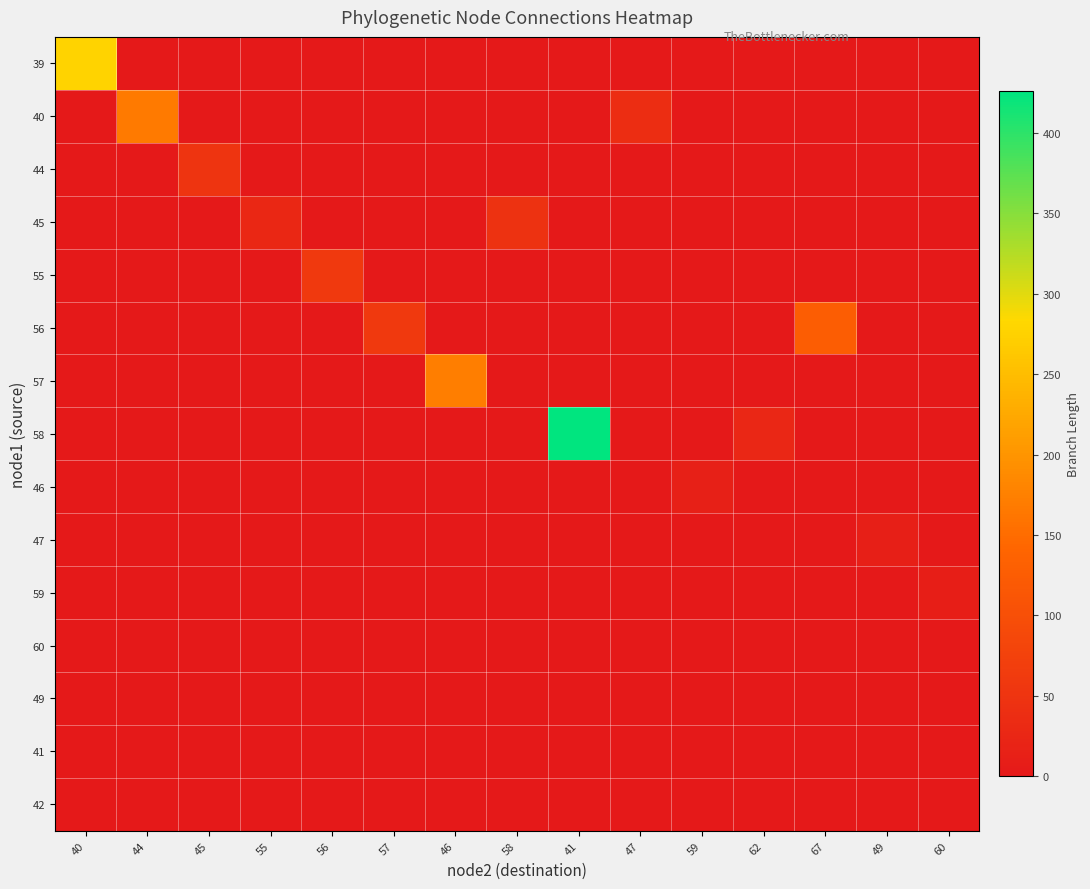

Reading right to left, what are all the values shown in this chart?

39: 60=0.0	49=0.0	67=0.0	62=0.0	59=0.0	47=0.0	41=0.0	58=0.0	46=0.0	57=0.0	56=0.0	55=0.0	45=0.0	44=0.0	40=276.3
40: 60=0.0	49=0.0	67=0.0	62=0.0	59=0.0	47=37.5	41=0.0	58=0.0	46=0.0	57=0.0	56=0.0	55=0.0	45=0.0	44=166.6	40=0.0
44: 60=0.0	49=0.0	67=0.0	62=0.0	59=0.0	47=0.0	41=0.0	58=0.0	46=0.0	57=0.0	56=0.0	55=0.0	45=51.3	44=0.0	40=0.0
45: 60=0.0	49=0.0	67=0.0	62=0.0	59=0.0	47=0.0	41=0.0	58=47.5	46=0.0	57=0.0	56=0.0	55=26.9	45=0.0	44=0.0	40=0.0
55: 60=0.0	49=0.0	67=0.0	62=0.0	59=0.0	47=0.0	41=0.0	58=0.0	46=0.0	57=0.0	56=60.7	55=0.0	45=0.0	44=0.0	40=0.0
56: 60=0.0	49=0.0	67=125.7	62=0.0	59=0.0	47=0.0	41=0.0	58=0.0	46=0.0	57=60.4	56=0.0	55=0.0	45=0.0	44=0.0	40=0.0
57: 60=0.0	49=0.0	67=0.0	62=0.0	59=0.0	47=0.0	41=0.0	58=0.0	46=171.5	57=0.0	56=0.0	55=0.0	45=0.0	44=0.0	40=0.0
58: 60=0.0	49=0.0	67=0.0	62=26.0	59=0.0	47=0.0	41=425.8	58=0.0	46=0.0	57=0.0	56=0.0	55=0.0	45=0.0	44=0.0	40=0.0
46: 60=0.0	49=0.0	67=0.0	62=0.0	59=14.6	47=0.0	41=0.0	58=0.0	46=0.0	57=0.0	56=0.0	55=0.0	45=0.0	44=0.0	40=0.0
47: 60=0.0	49=12.0	67=0.0	62=0.0	59=0.0	47=0.0	41=0.0	58=0.0	46=0.0	57=0.0	56=0.0	55=0.0	45=0.0	44=0.0	40=0.0
59: 60=11.4	49=0.0	67=0.0	62=0.0	59=0.0	47=0.0	41=0.0	58=0.0	46=0.0	57=0.0	56=0.0	55=0.0	45=0.0	44=0.0	40=0.0
60: 60=0.0	49=0.0	67=0.0	62=0.0	59=0.0	47=0.0	41=0.0	58=0.0	46=0.0	57=0.0	56=0.0	55=0.0	45=0.0	44=0.0	40=0.0
49: 60=0.0	49=0.0	67=0.0	62=0.0	59=0.0	47=0.0	41=0.0	58=0.0	46=0.0	57=0.0	56=0.0	55=0.0	45=0.0	44=0.0	40=0.0
41: 60=0.0	49=0.0	67=0.0	62=0.0	59=0.0	47=0.0	41=0.0	58=0.0	46=0.0	57=0.0	56=0.0	55=0.0	45=0.0	44=0.0	40=0.0
42: 60=0.0	49=0.0	67=0.0	62=0.0	59=0.0	47=0.0	41=0.0	58=0.0	46=0.0	57=0.0	56=0.0	55=0.0	45=0.0	44=0.0	40=0.0